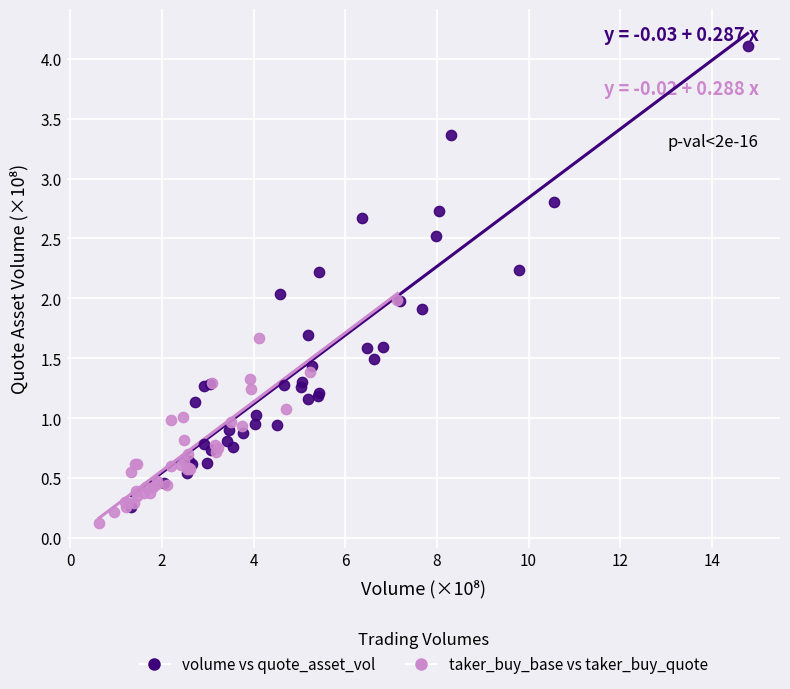

Which series reaches the maximum Y coordinate?

volume vs quote_asset_vol